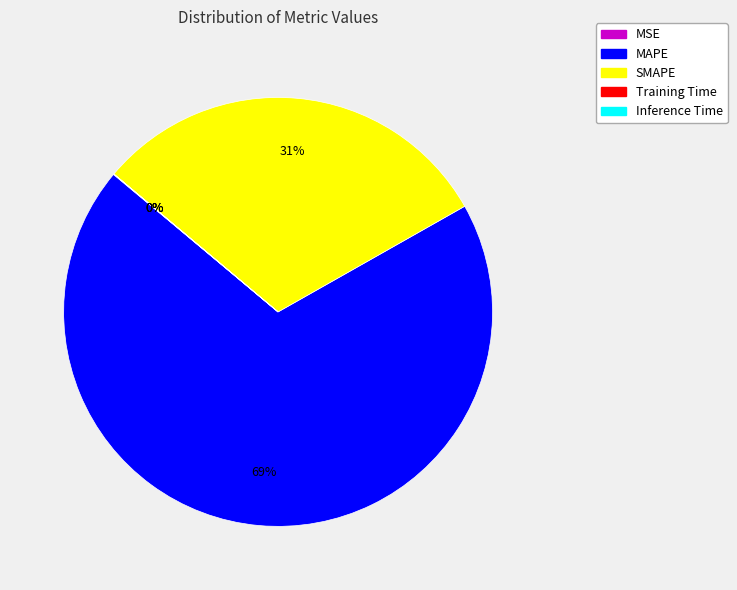

What is the largest slice in the pie chart?

MAPE